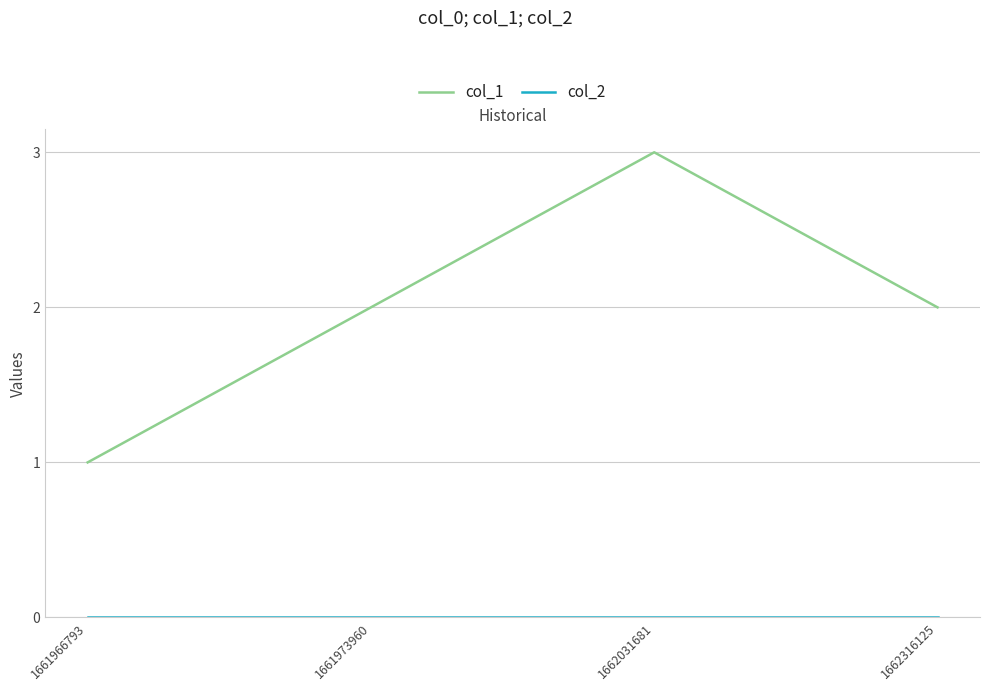

What is the greatest value displayed?

3